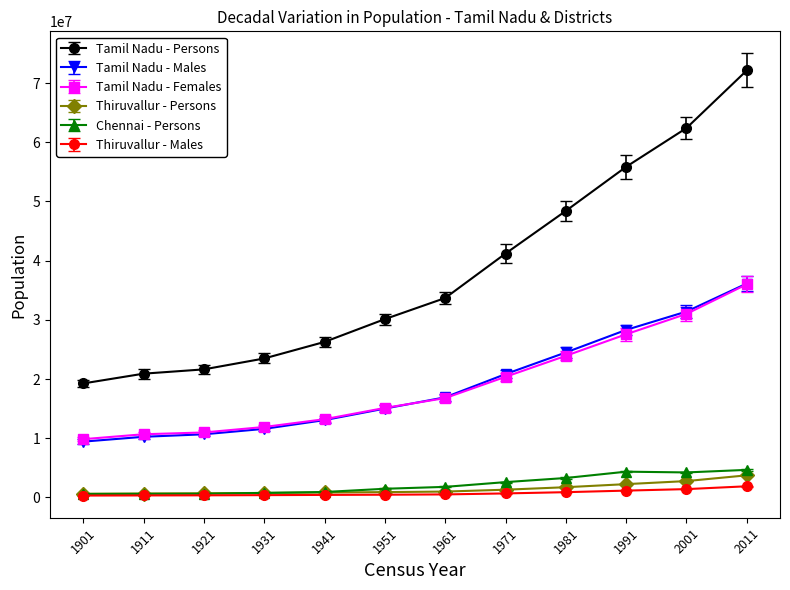

Which series changed the most between 1901 and 1911?

Tamil Nadu - Persons